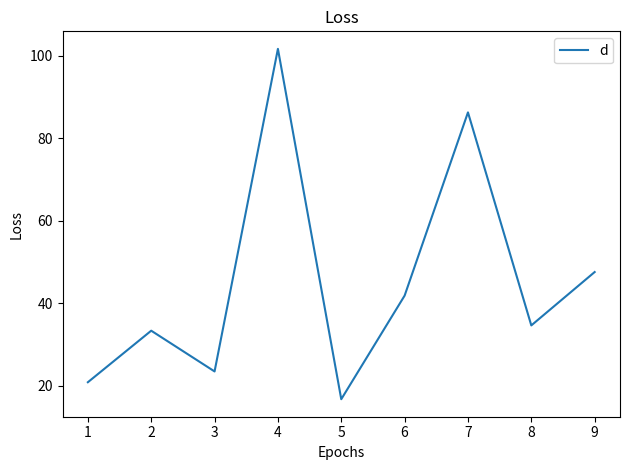

Rank the categories by value from lowest to highest.

5, 1, 3, 2, 8, 6, 9, 7, 4